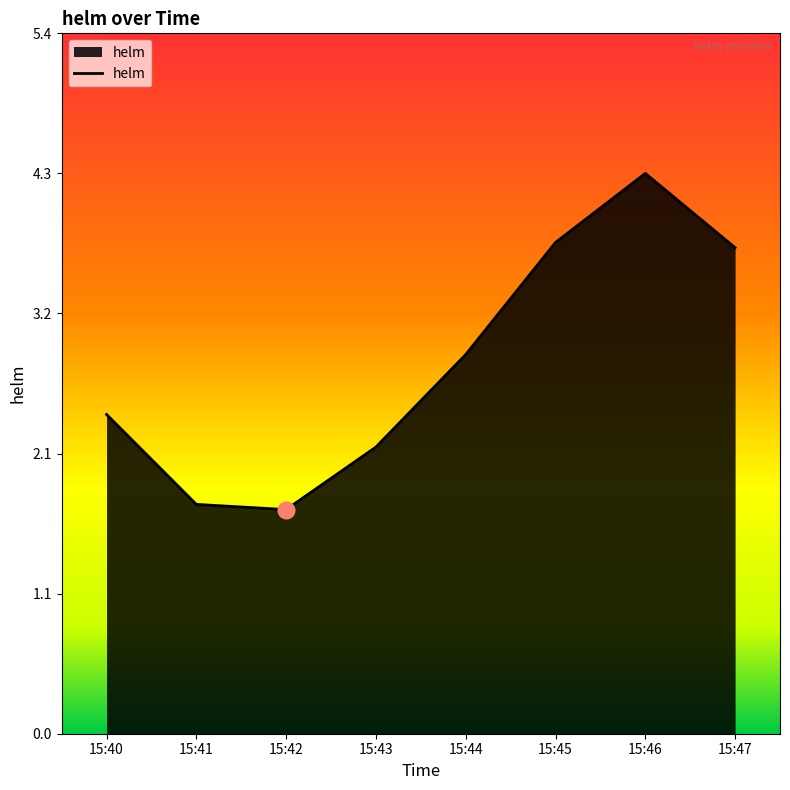

What is the sum of all values?

22.8